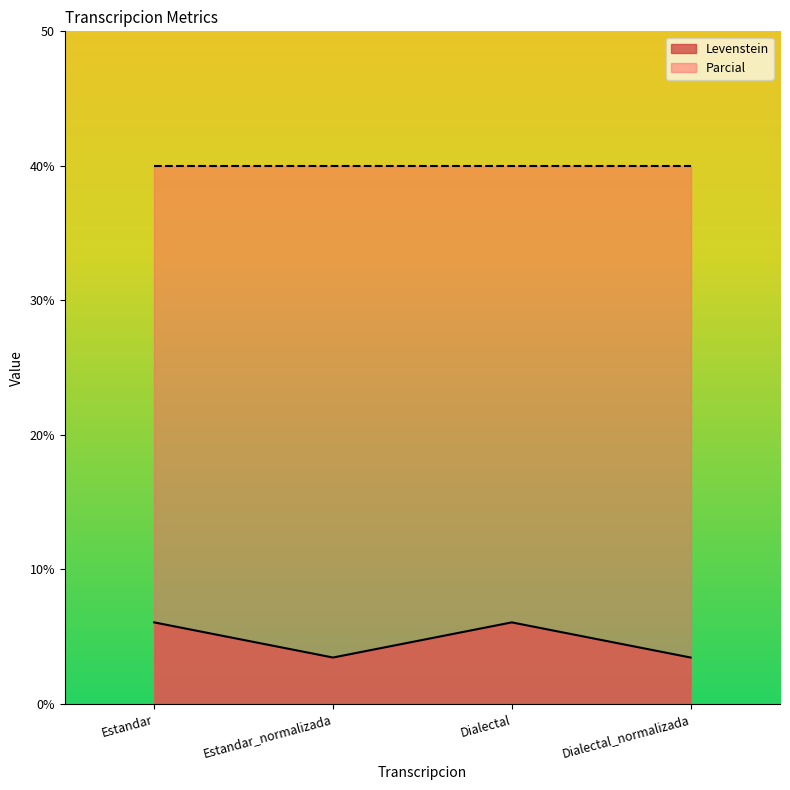

How many data points are above 6?

2